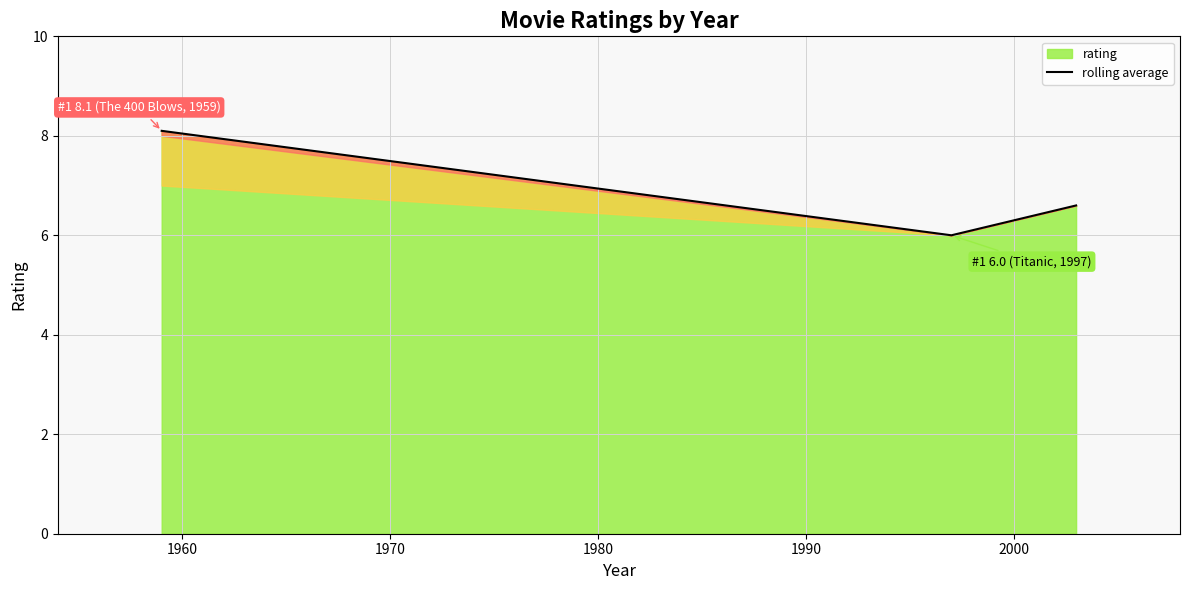

What is the sum of all values?

20.7